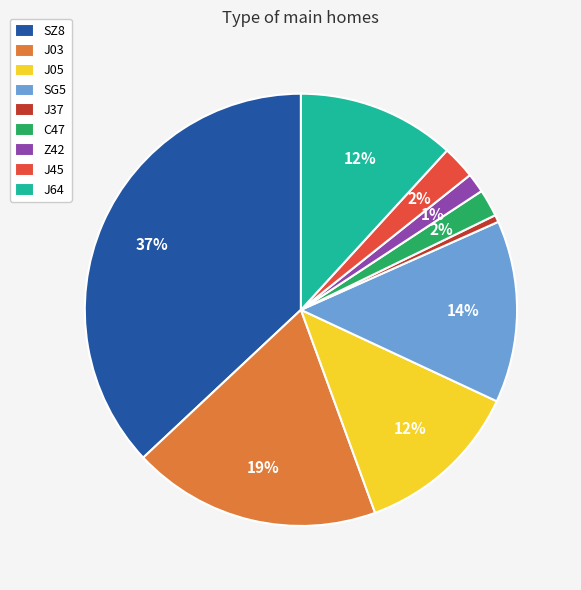

Is the sum of J05 and C47 greater than half?

No